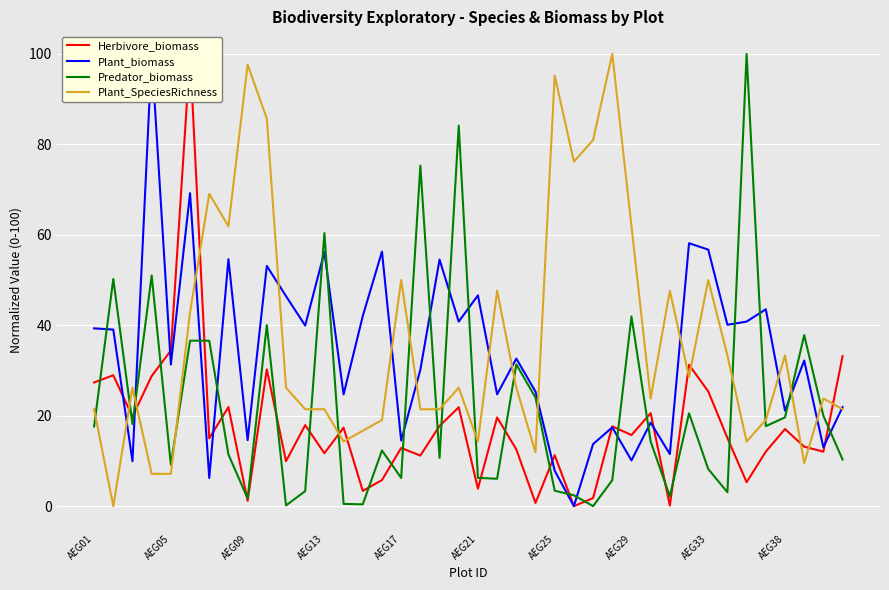

What position from the right is 35?

5